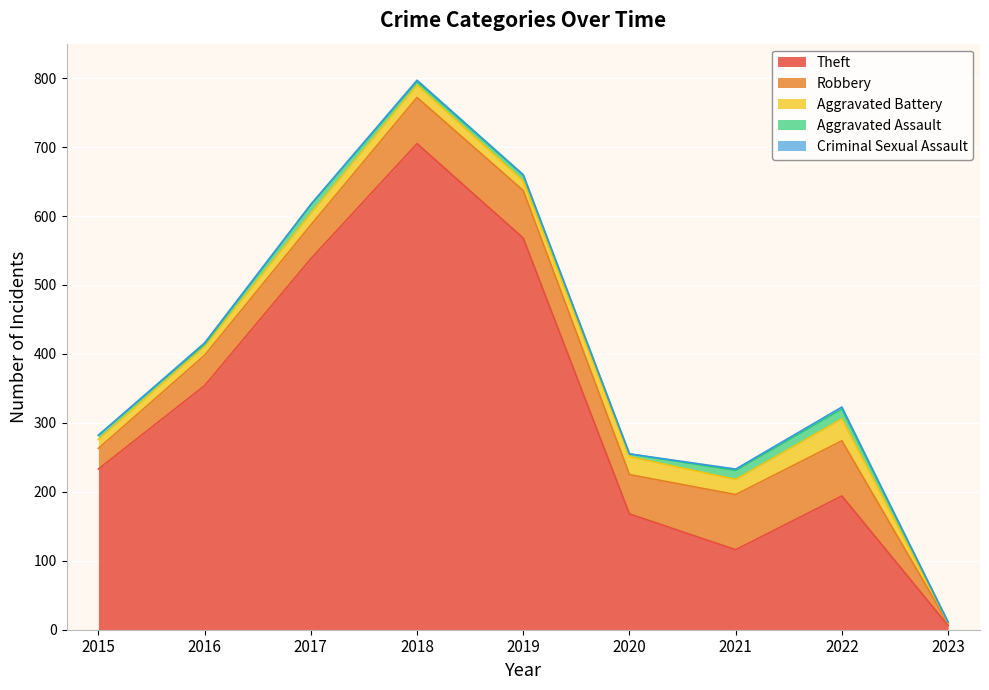

What is the maximum value for Theft?

705